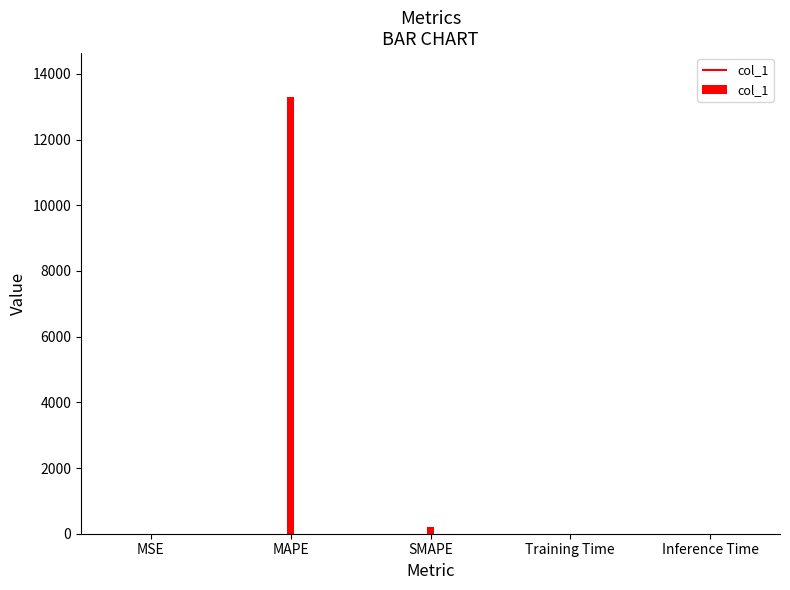

How many series are shown in this chart?

1